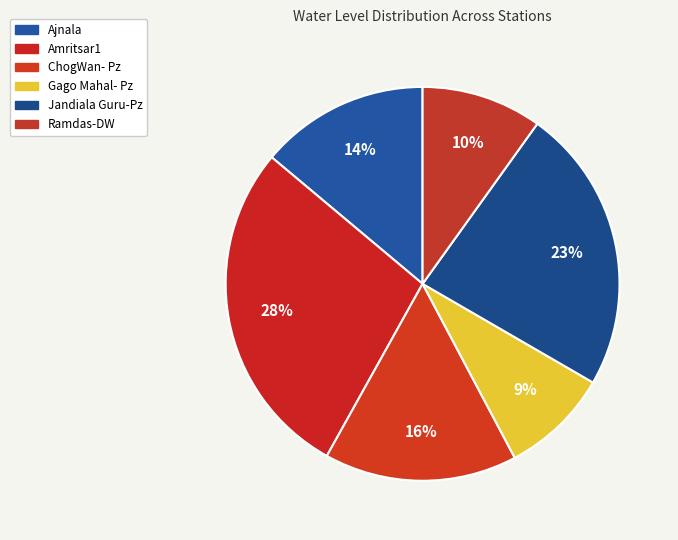

Is the sum of Amritsar1 and Ramdas-DW greater than half?

No